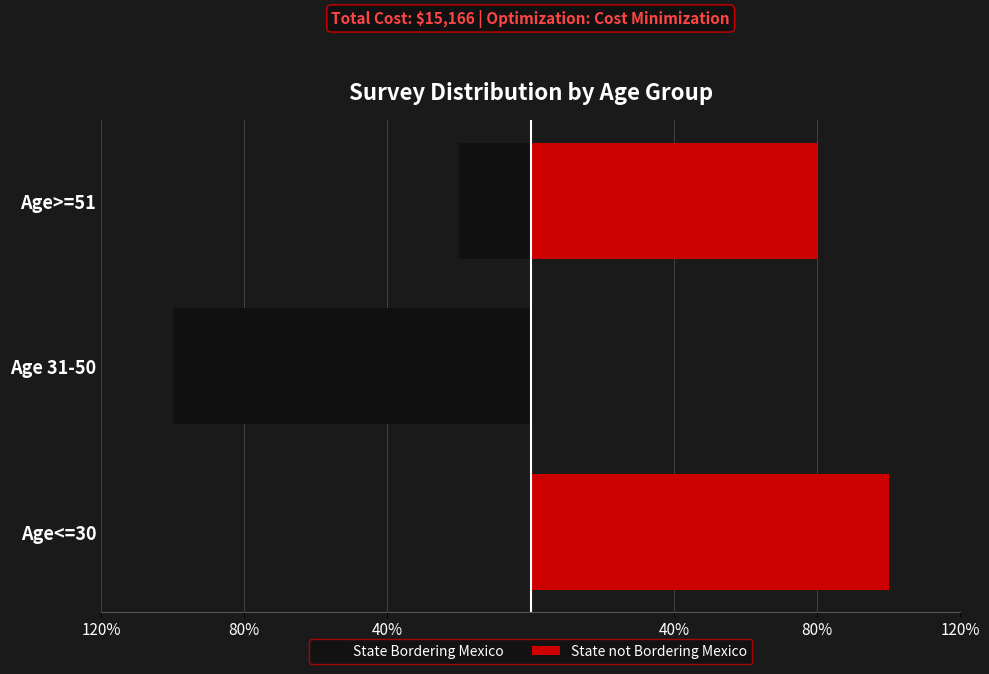

How many positive values does the State not Bordering Mexico series have?

2